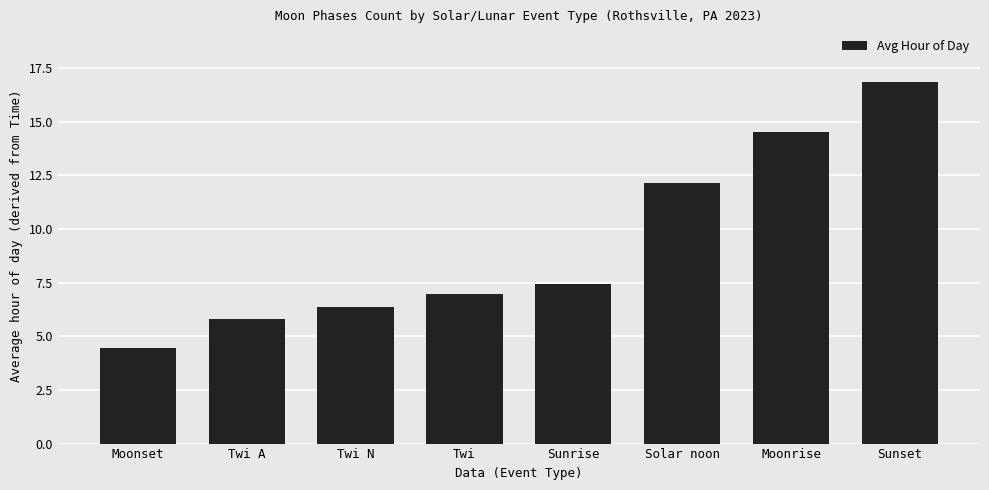

What is the change in value from Twi N to Sunrise?

+1.1